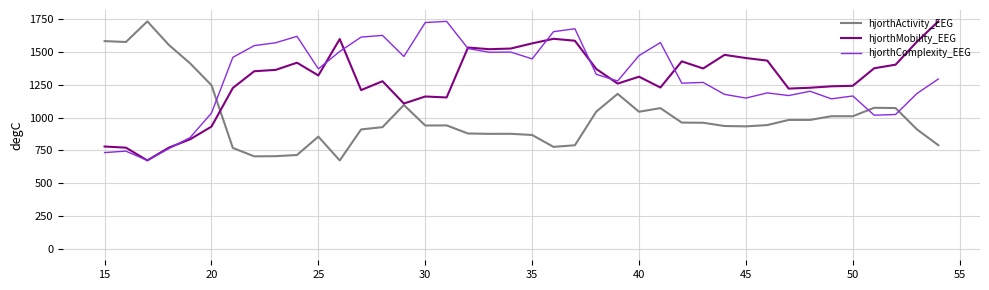

How many intersections are there between hjorthComplexity_EEG and hjorthActivity_EEG?

3